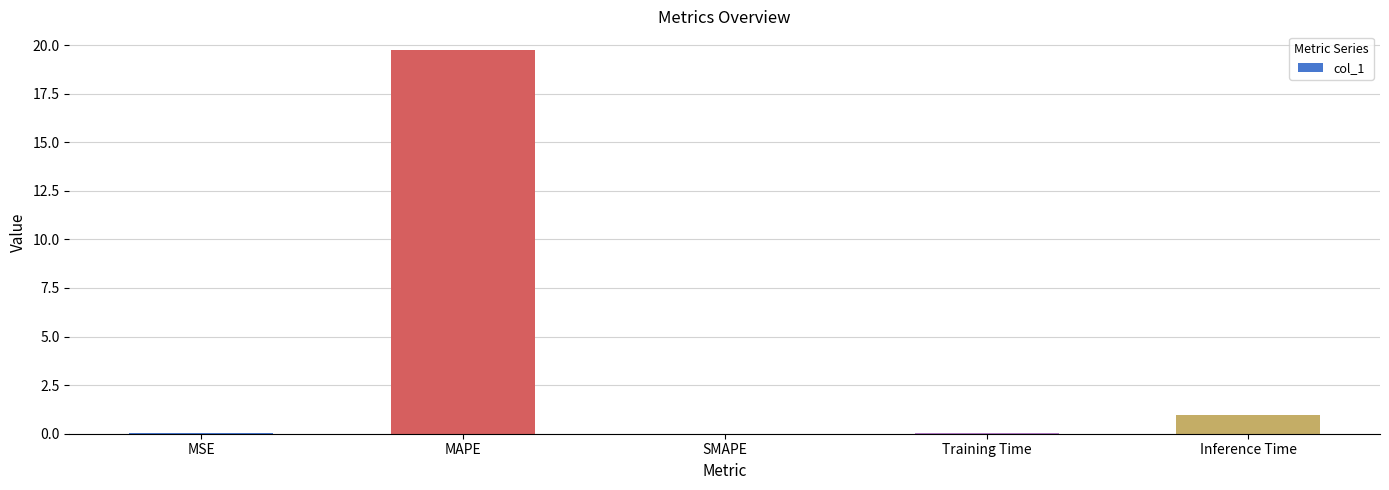

What is the greatest value displayed?

19.7